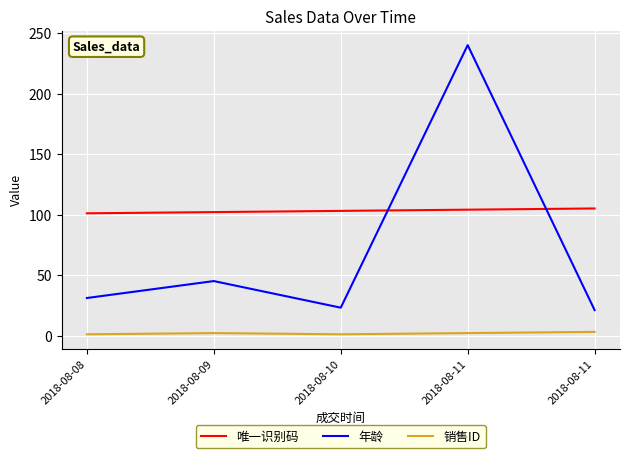

What are all the series names shown in the legend?

唯一识别码, 年龄, 销售ID